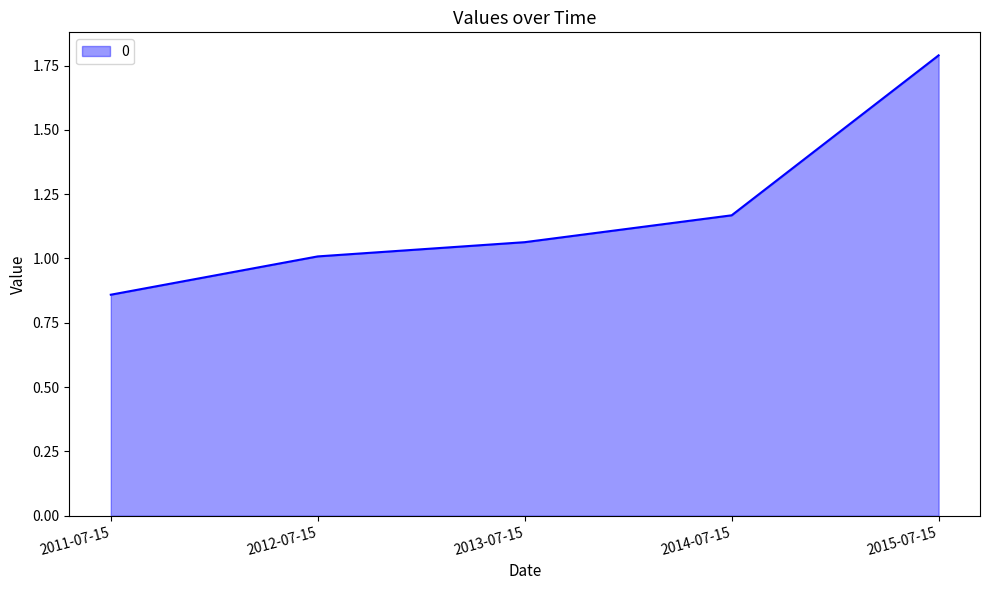

Which category has the lowest value across all series?

2011-07-15